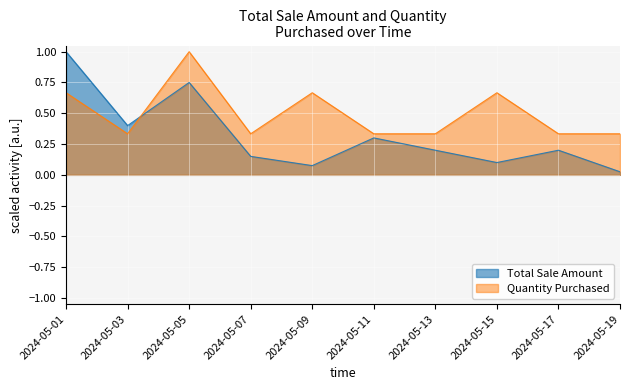

What is the maximum value shown in the chart?

1.0